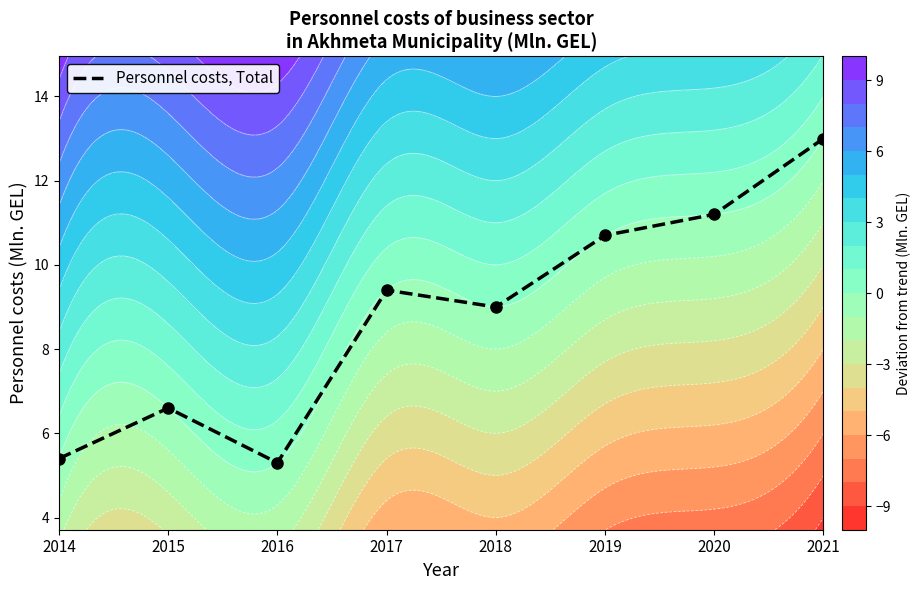

Rank the categories by value from lowest to highest.

2016, 2014, 2015, 2018, 2017, 2019, 2020, 2021